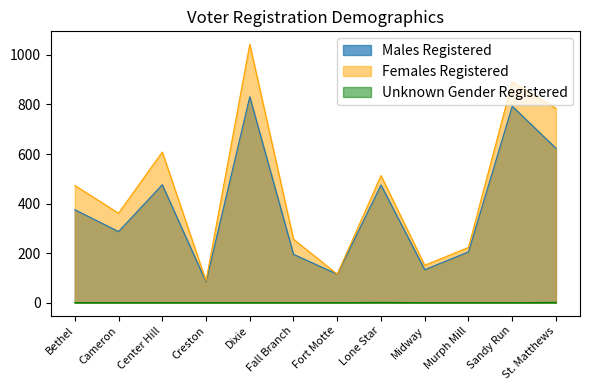

True or false: Females Registered has a value of 608 at Center Hill.

True